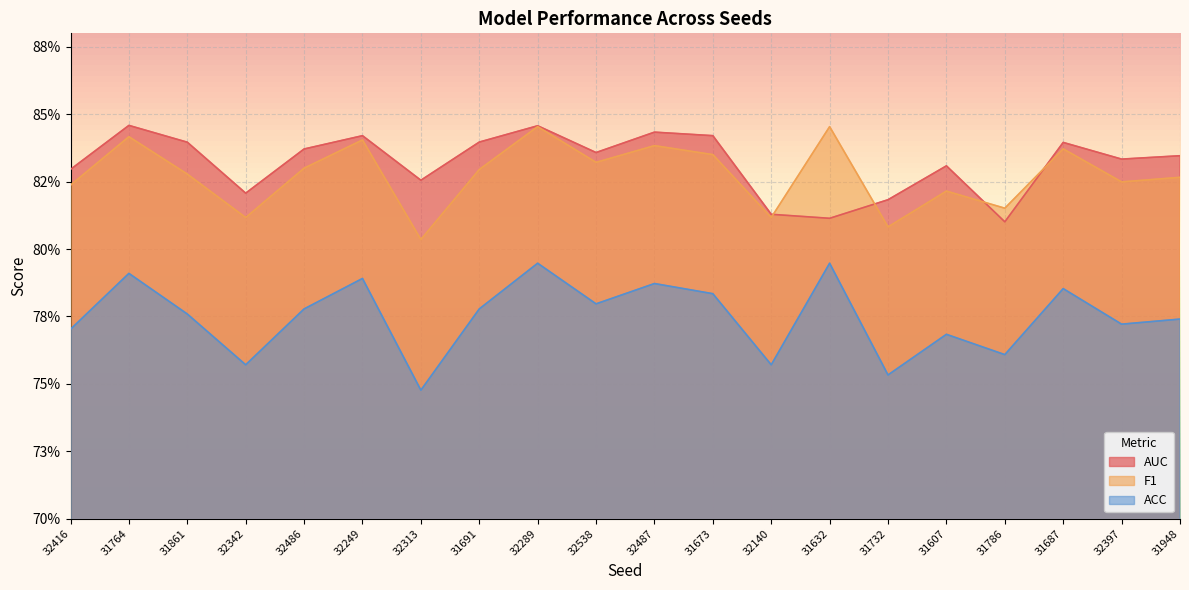

Does the chart display data point markers on the line(s)?

No